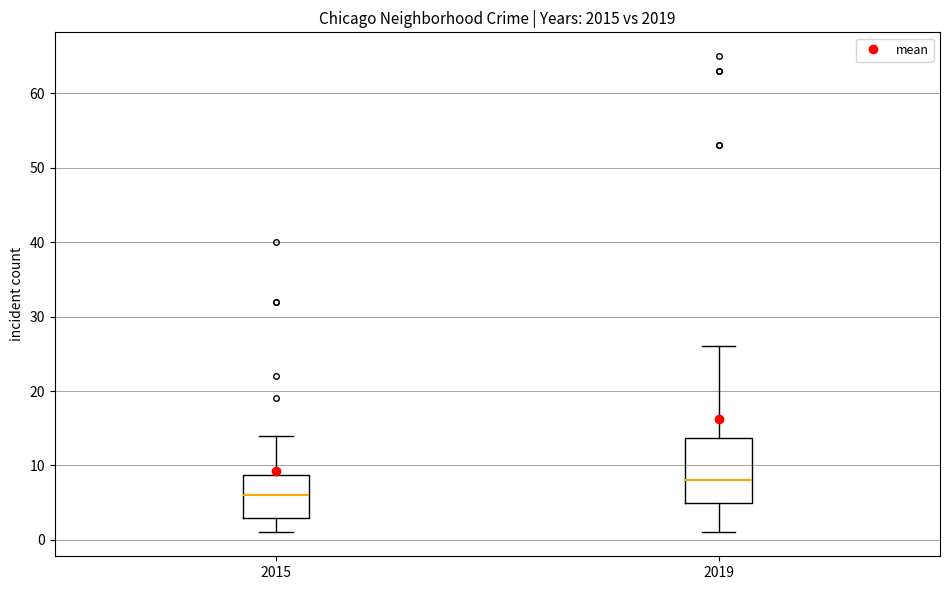

Where does the upper whisker of the box at x = 2019 end on the y-axis? The values are not printed on the chart, so give them approximately, as read against the axis.

26